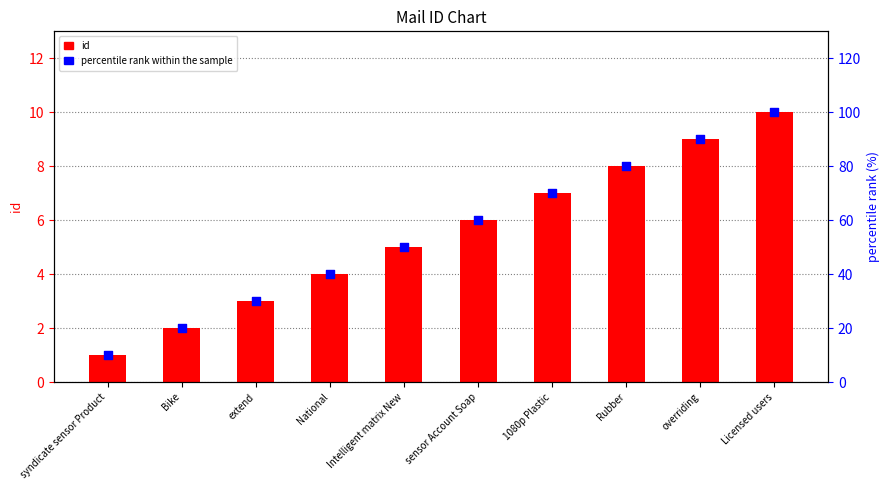

Which series has the largest Y range (max minus min)?

percentile rank within the sample